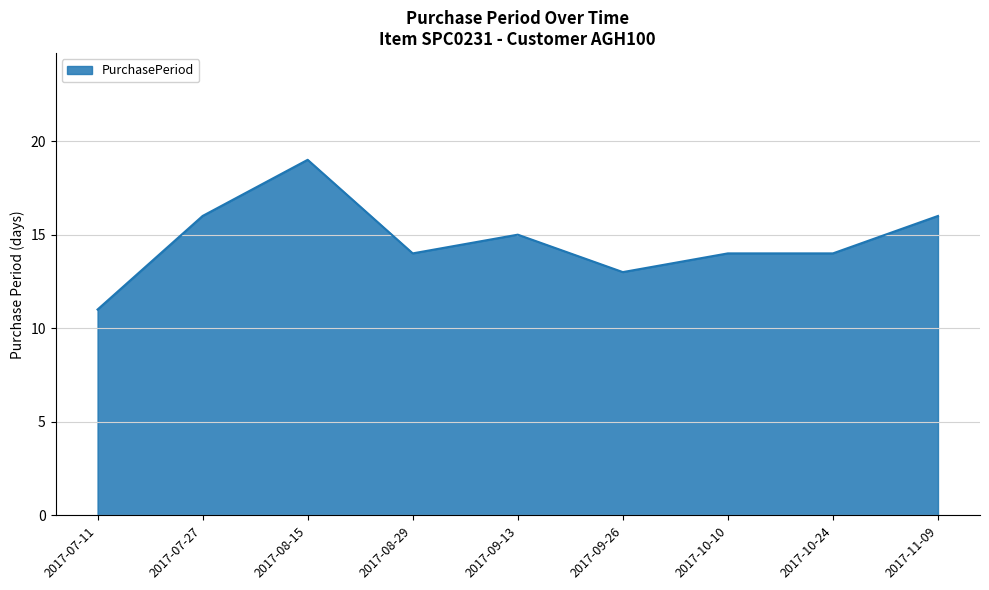

Where is the first local minimum?

2017-08-29